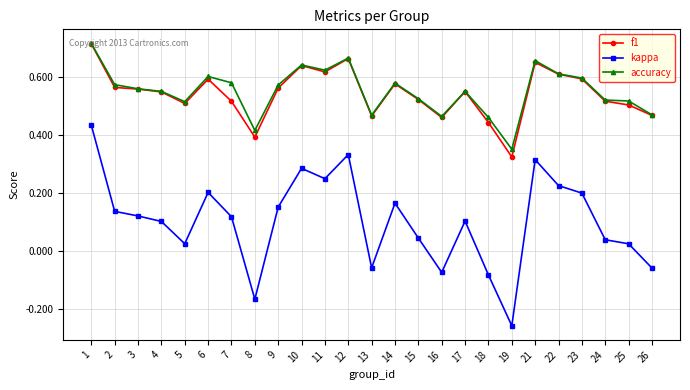

At which category does the chart reach its peak across all series?

1